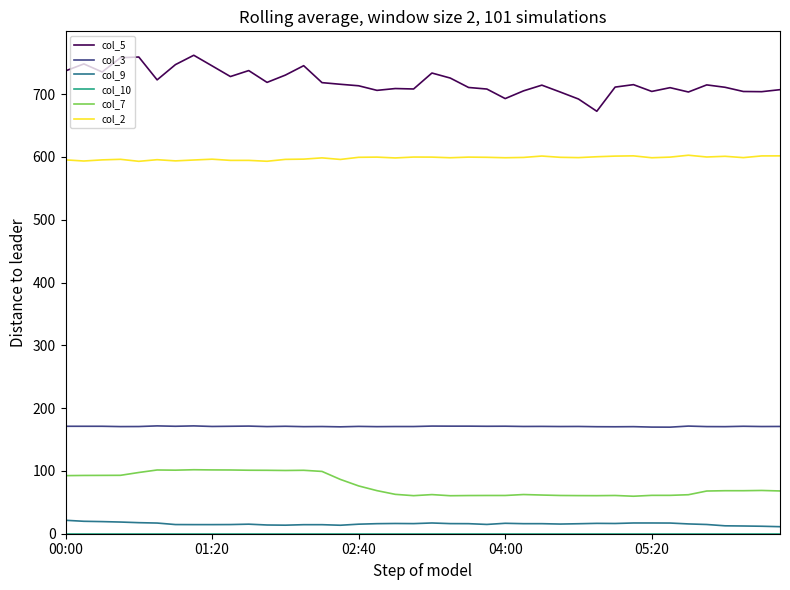

What is the highest value of the col_5 series?

761.9